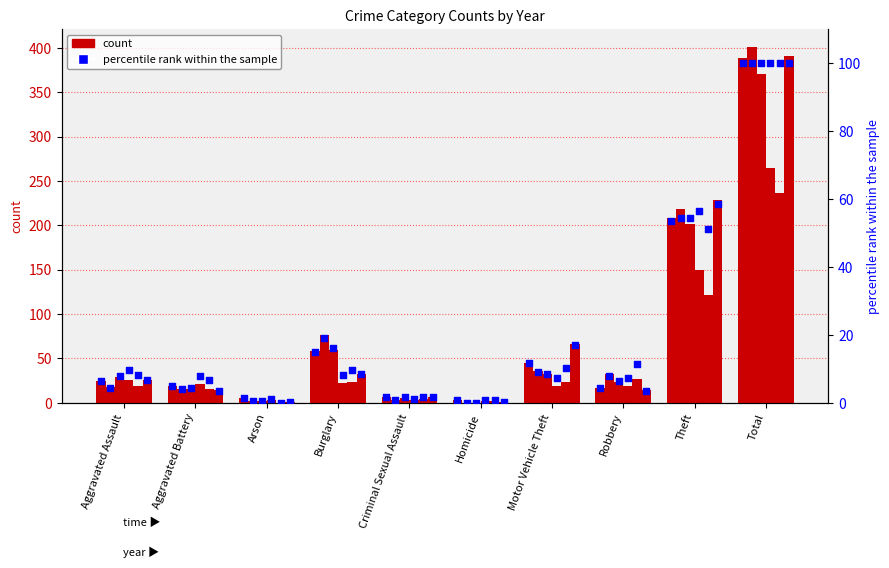

Which has a higher value, Burglary or Aggravated Assault?

Burglary